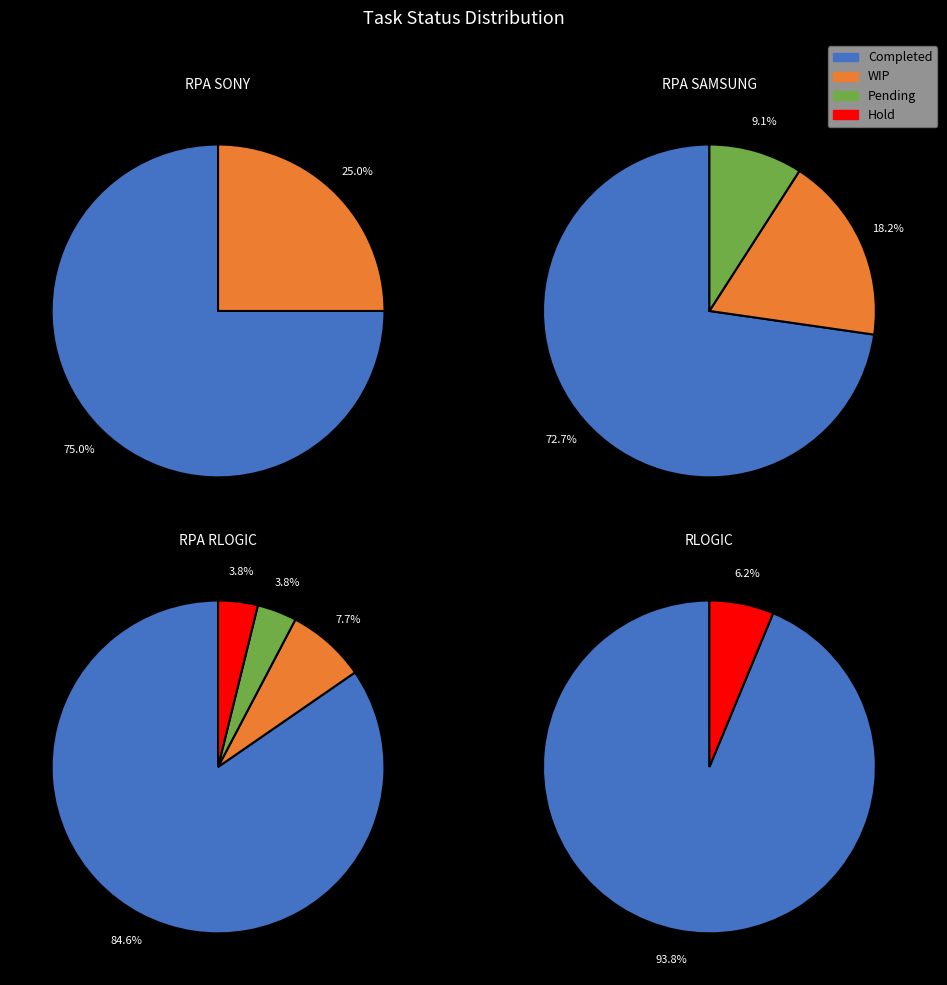

What is the change in value from WIP to Hold?

-6